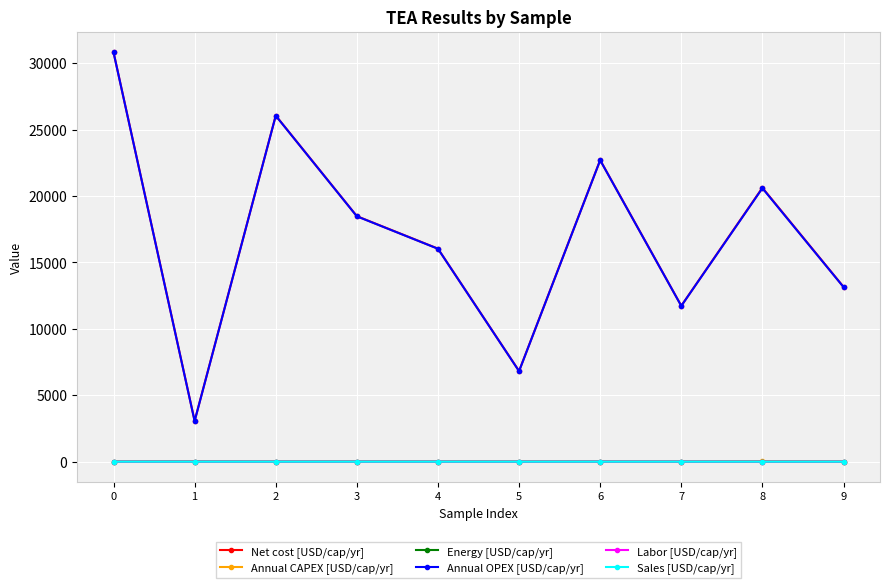

How many data points in Net cost [USD/cap/yr] are less than 18485?

5